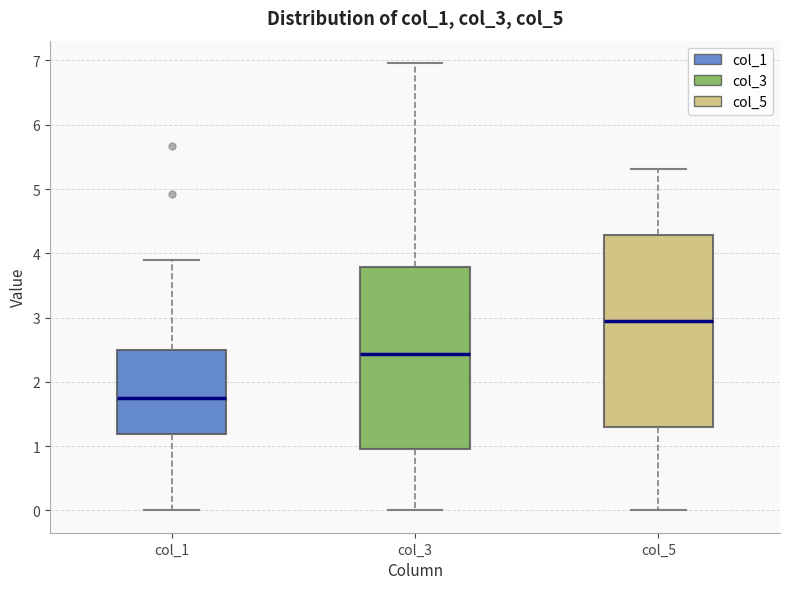

Reading left to right, read every box against the y-axis: the position of its median line, the range the box covers, and the ends of its whiskers. The values are not printed on the chart, so give them approximately, as read against the axis.

col_1: median 1.7, box 1.2 to 2.5, whiskers 0.0 to 3.9
col_3: median 2.4, box 1.0 to 3.8, whiskers 0.0 to 7.0
col_5: median 2.9, box 1.3 to 4.3, whiskers 0.0 to 5.3